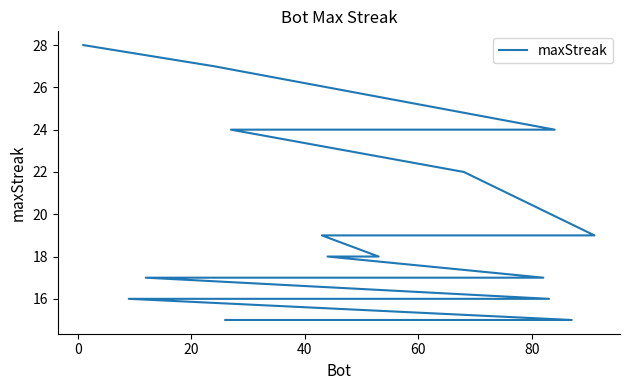

What is the difference between the maximum and minimum values?

13